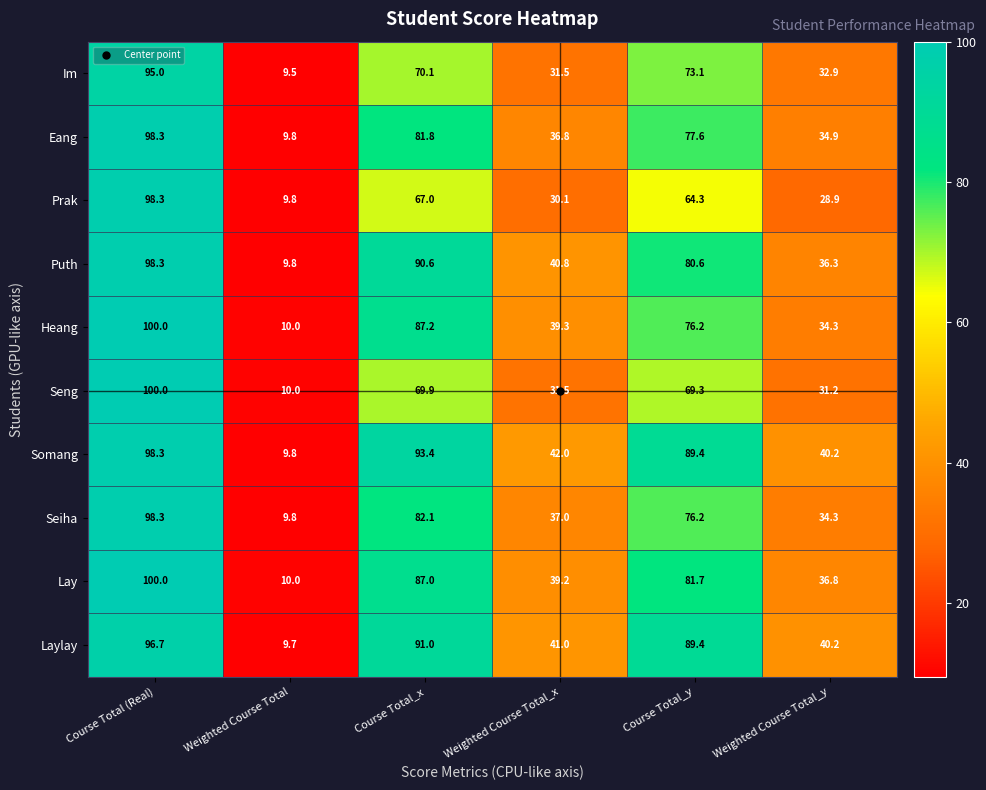

Is it true that Eang equals 81.8 at Course Total_x?

True